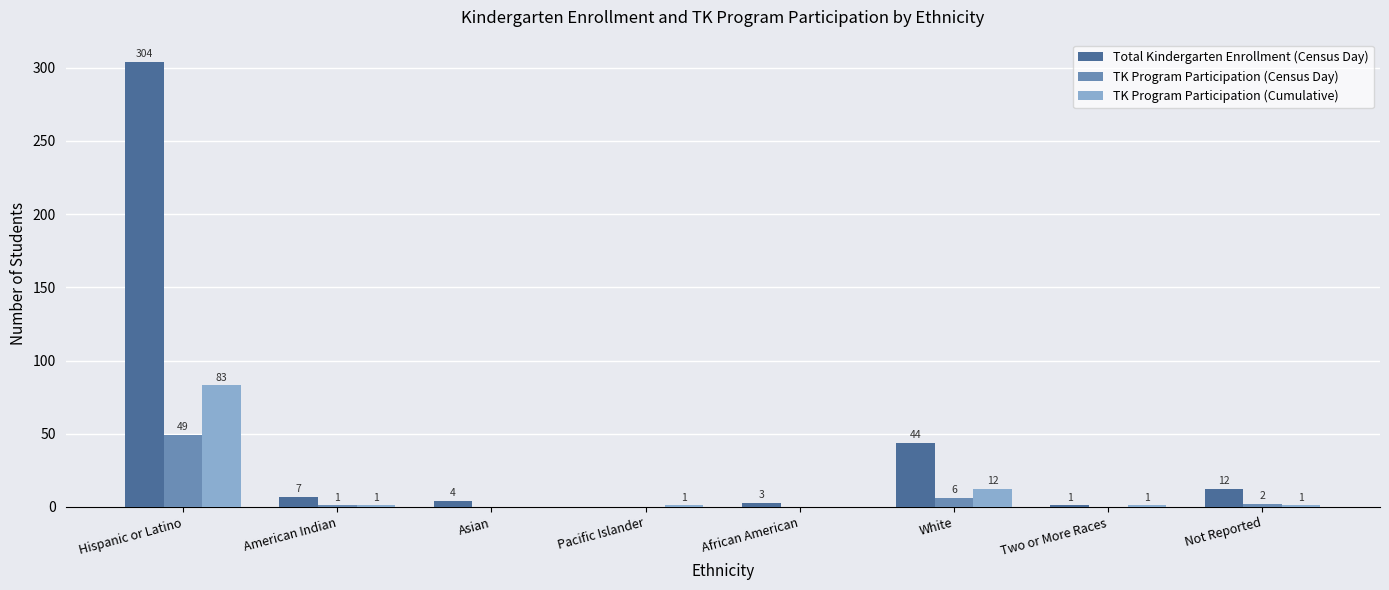

Reading right to left, list all the values displayed in this chart.

Total Kindergarten Enrollment (Census Day): Not Reported=12	Two or More Races=1	White=44	African American=3	Pacific Islander=0	Asian=4	American Indian=7	Hispanic or Latino=304
TK Program Participation (Census Day): Not Reported=2	Two or More Races=0	White=6	African American=0	Pacific Islander=0	Asian=0	American Indian=1	Hispanic or Latino=49
TK Program Participation (Cumulative): Not Reported=1	Two or More Races=1	White=12	African American=0	Pacific Islander=1	Asian=0	American Indian=1	Hispanic or Latino=83